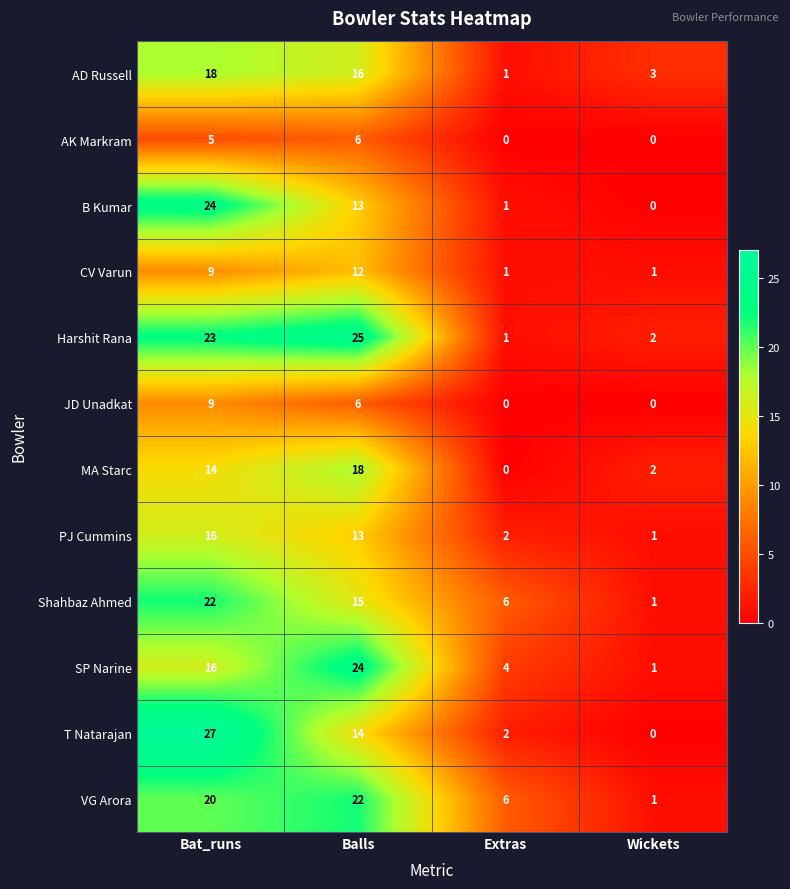

Which series has the widest spread of values?

T Natarajan